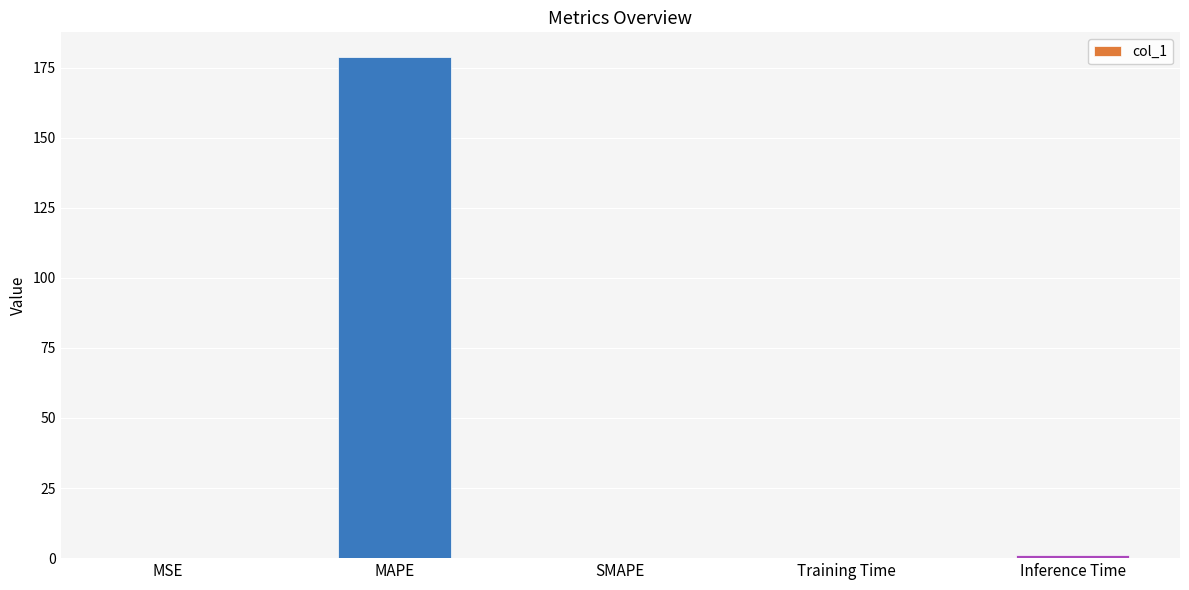

What is the maximum value shown in the chart?

178.7